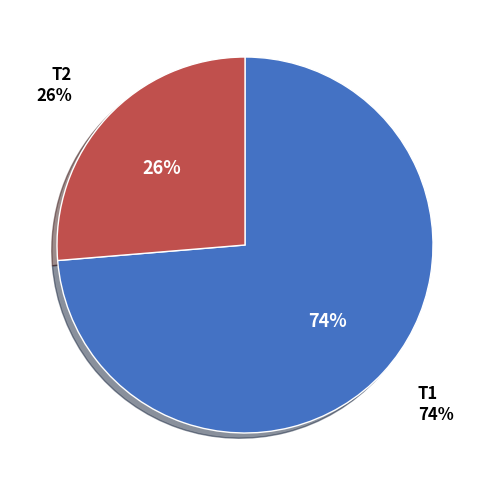

What is the ratio of the value at Т2 to the value at Т1?

0.4